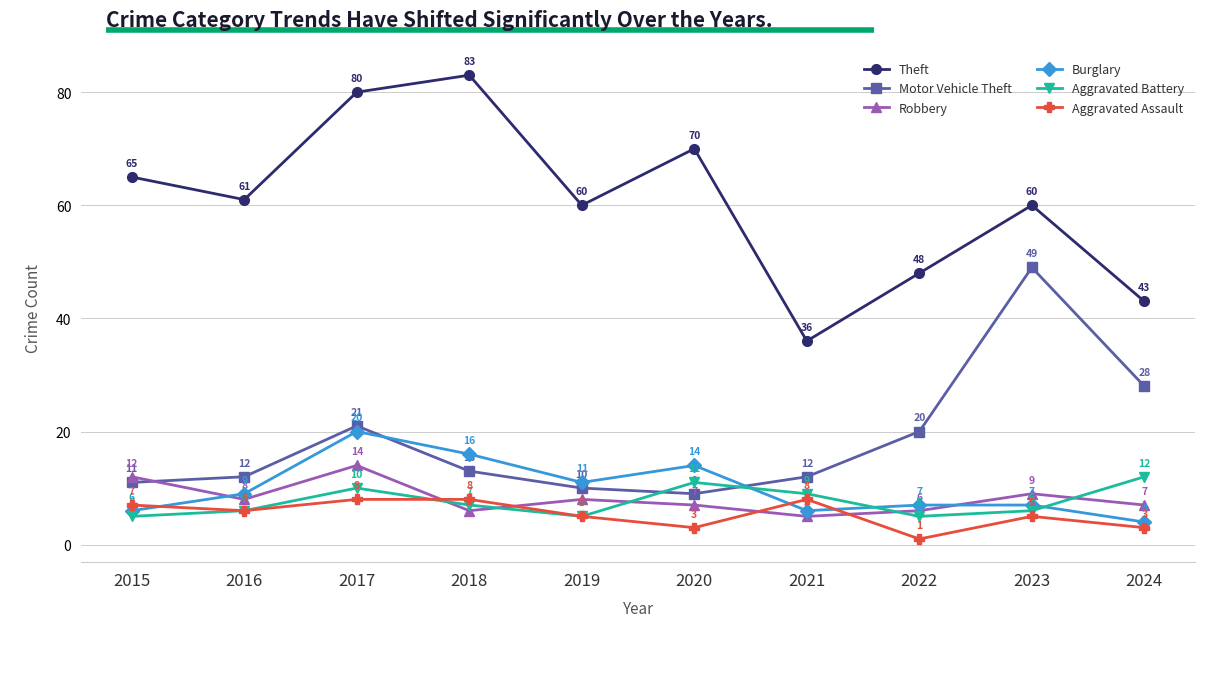

What is the approximate value of Burglary at 2020?

14